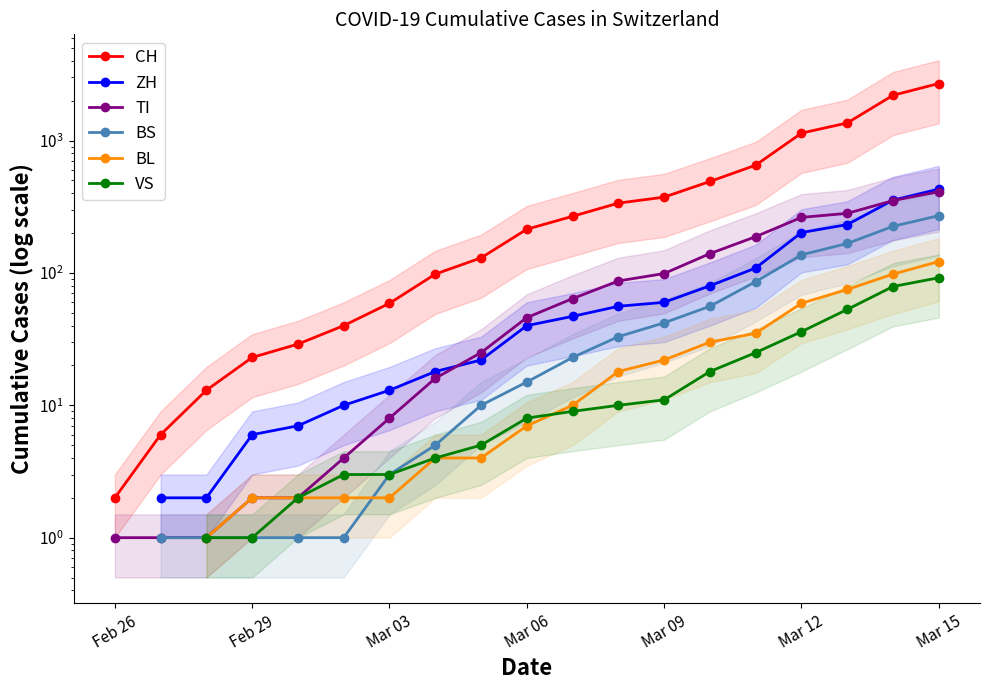

Does the chart have visible grid lines?

No